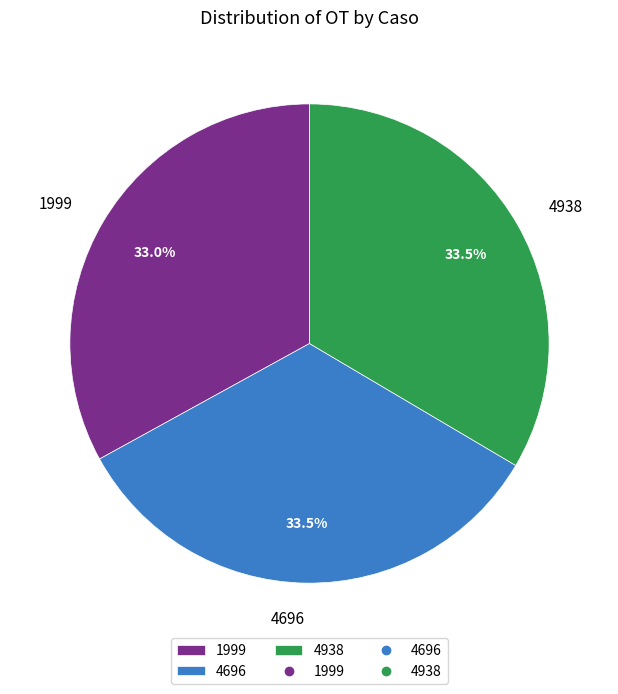

Is there a majority slice in this chart?

No